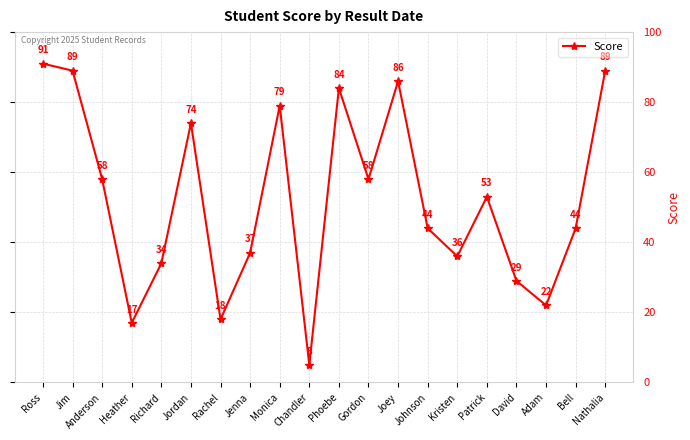

At which label does the data first exceed 53?

Ross